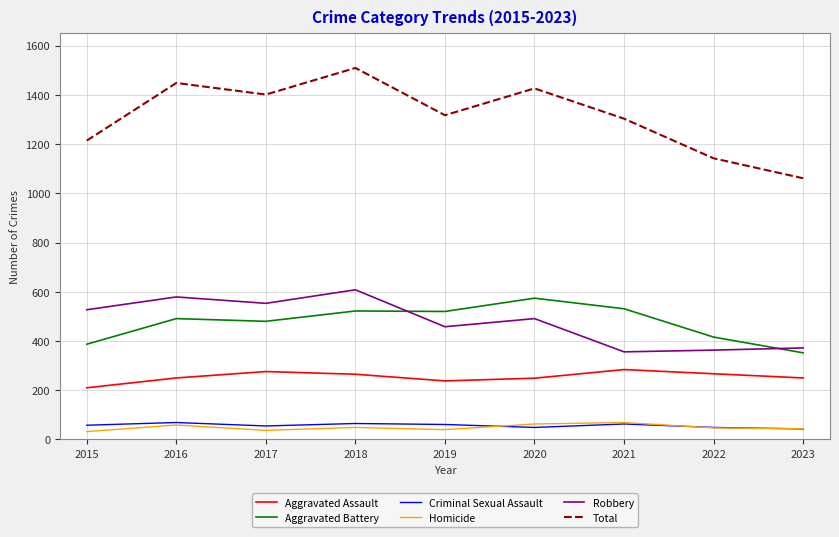

The value of Aggravated Battery at 2020 is 574. True or false?

True